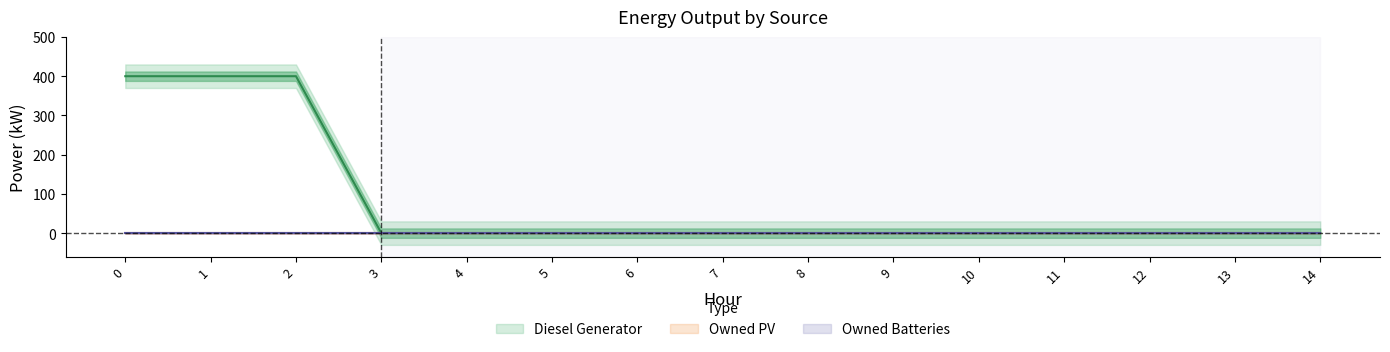

List the series in order of their peak value, highest first.

Diesel Generator, Owned PV, Owned Batteries